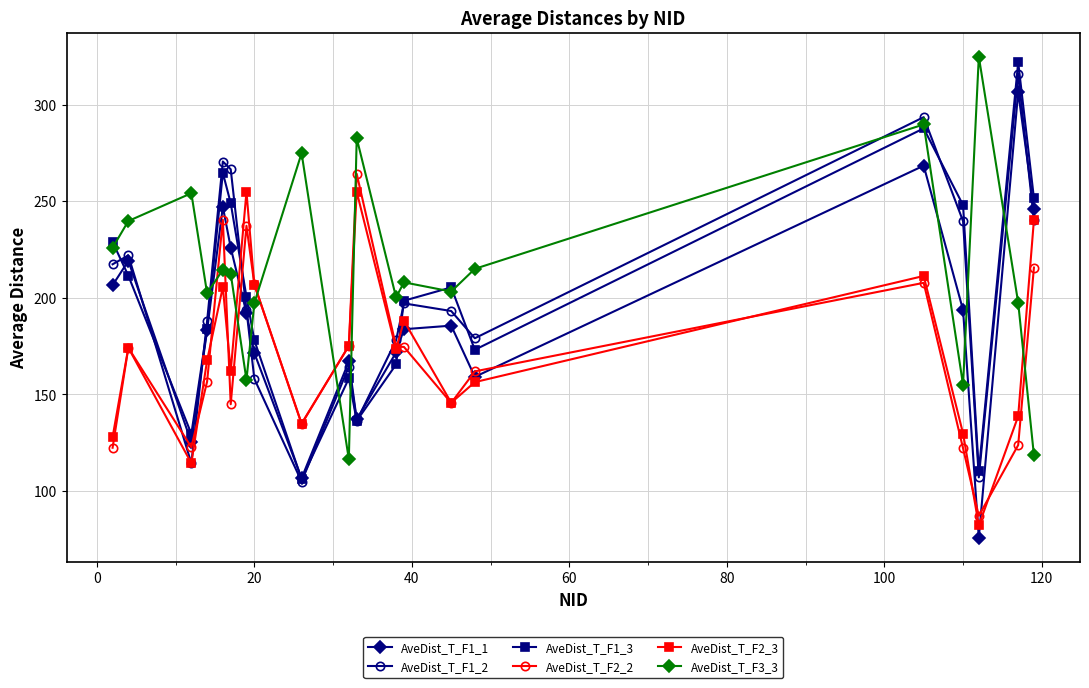

What is the average value of the AveDist_T_F1_3 series?

200.4